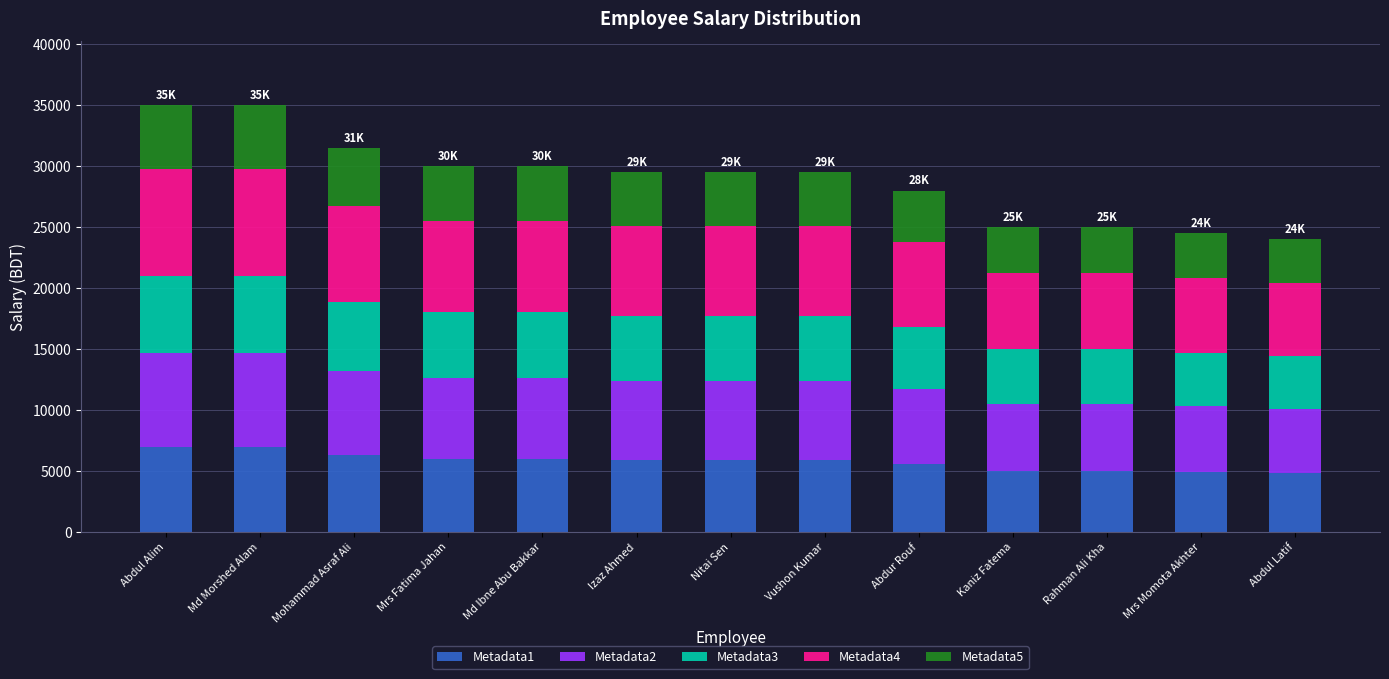

What is the minimum value for Metadata1?

4800